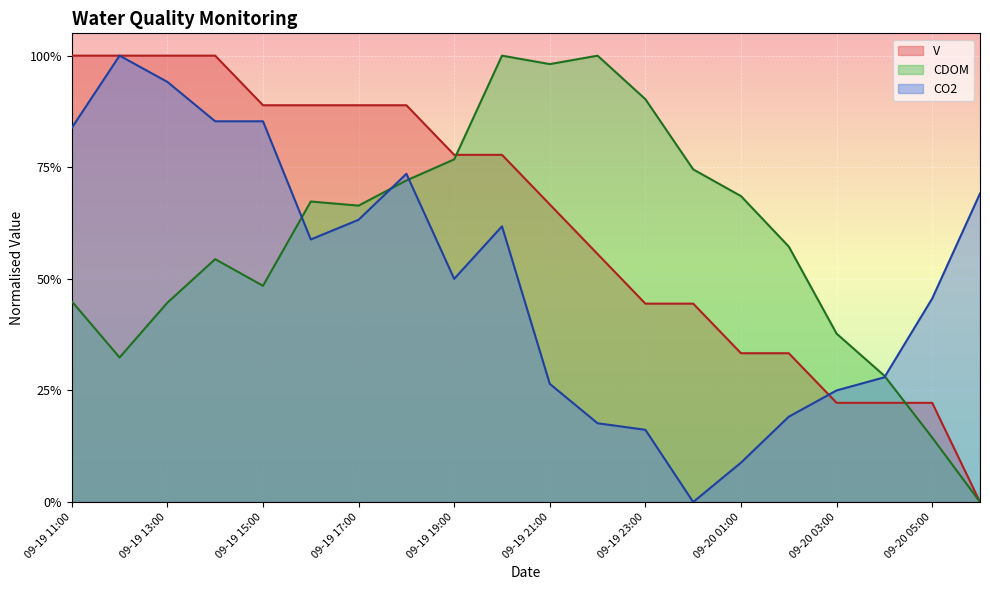

How many lines are shown in the chart?

3